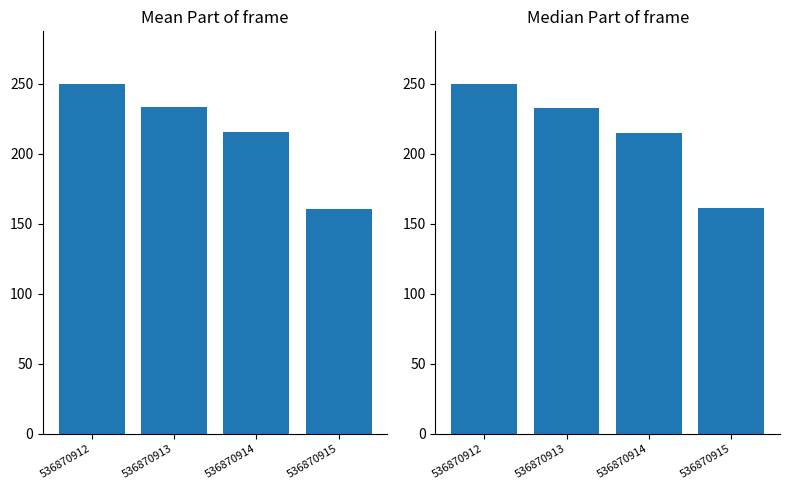

Which series has the widest spread of values?

Mean Part of frame